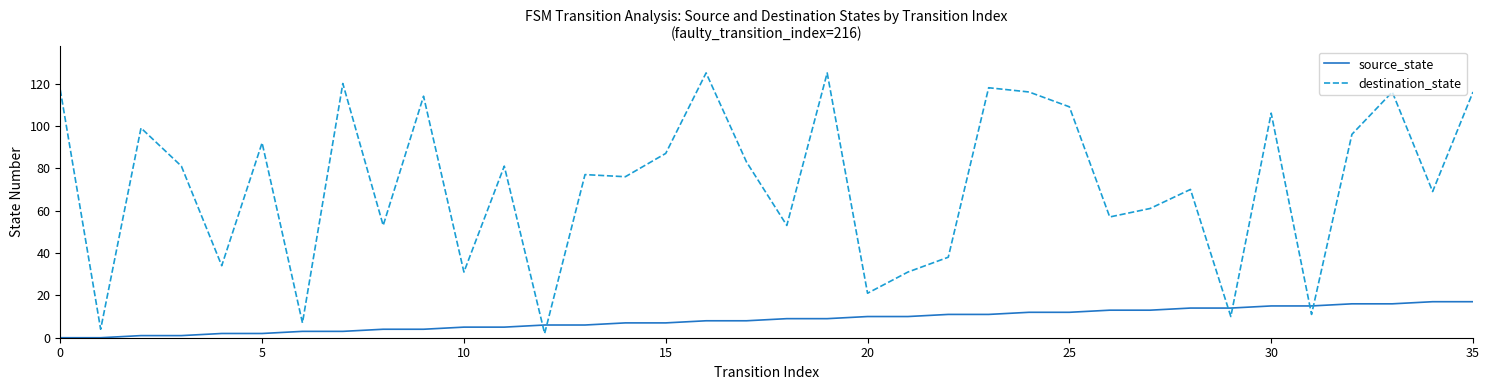

Which series has the widest spread of values?

destination_state